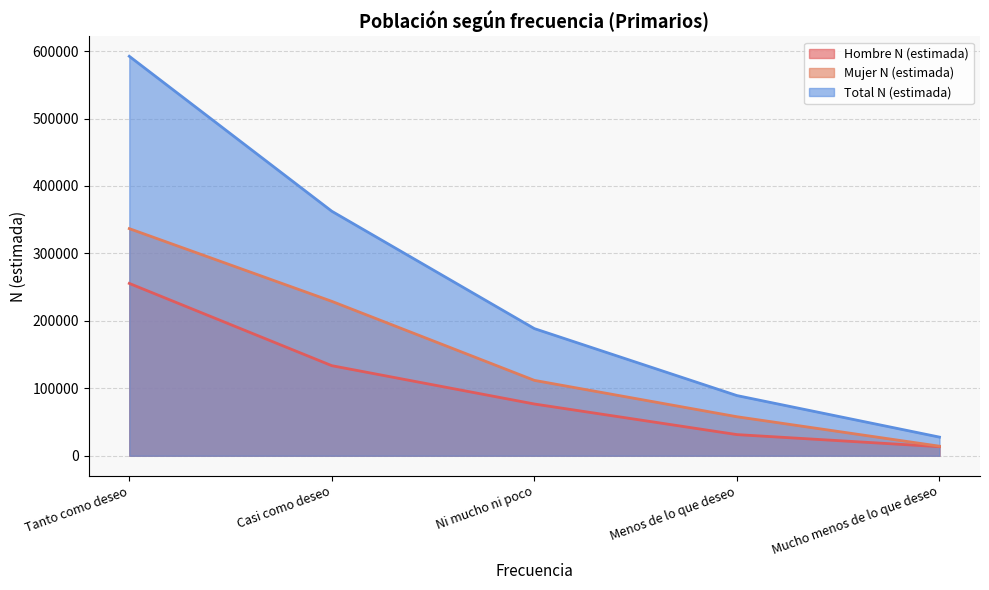

Rank the series by their average value, from lowest to highest.

Hombre N (estimada), Mujer N (estimada), Total N (estimada)